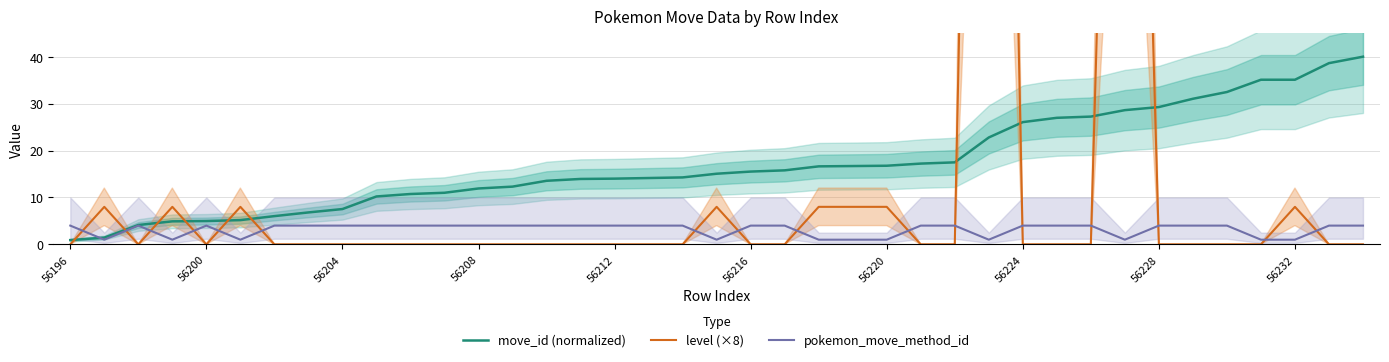

True or false: pokemon_move_method_id has a value of 7.0 at 17.

False